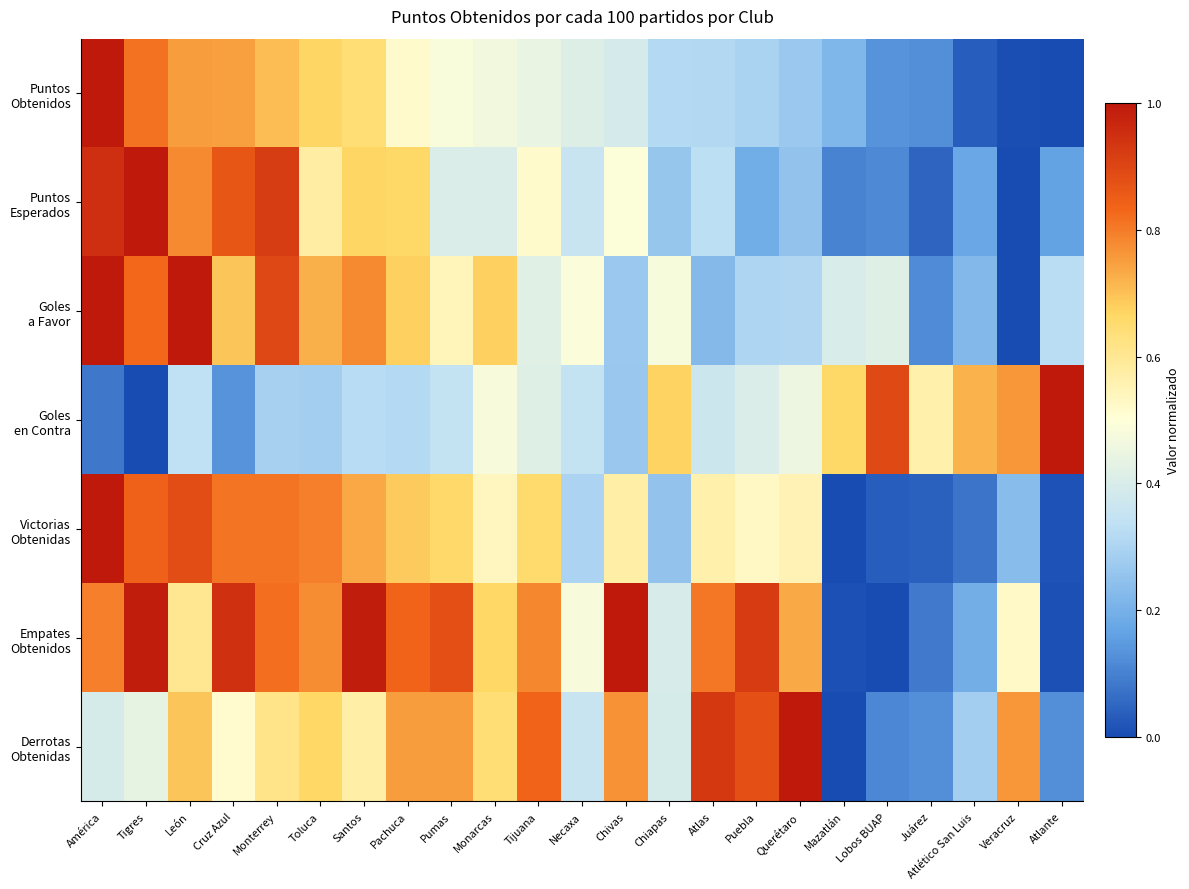

At which category is the sum across all series the highest?

América